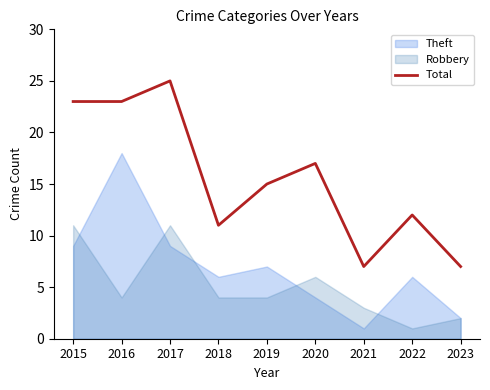

What is the sum of the values at 2021 and 2020?

24